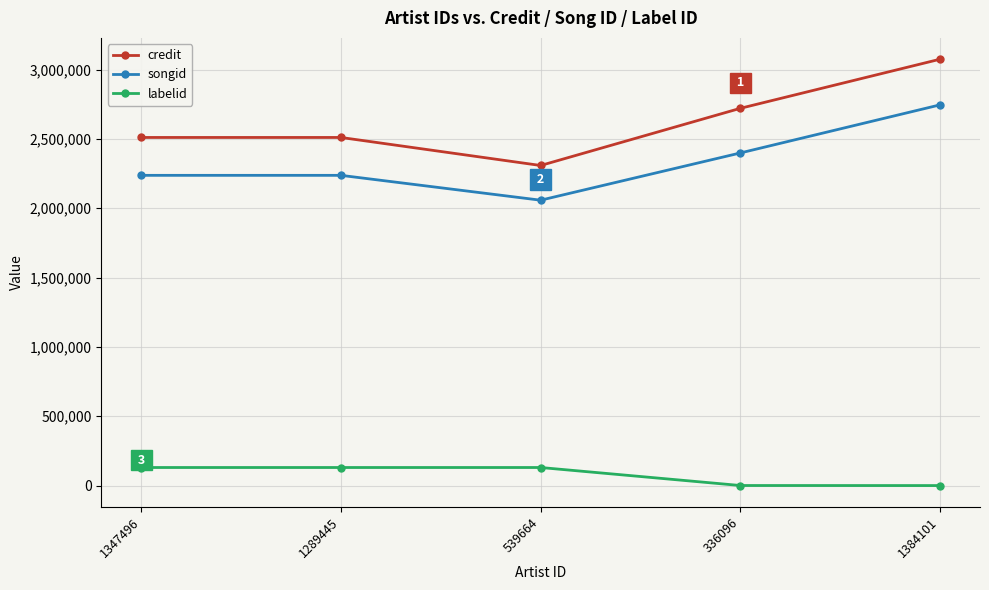

Does the chart have visible grid lines?

Yes